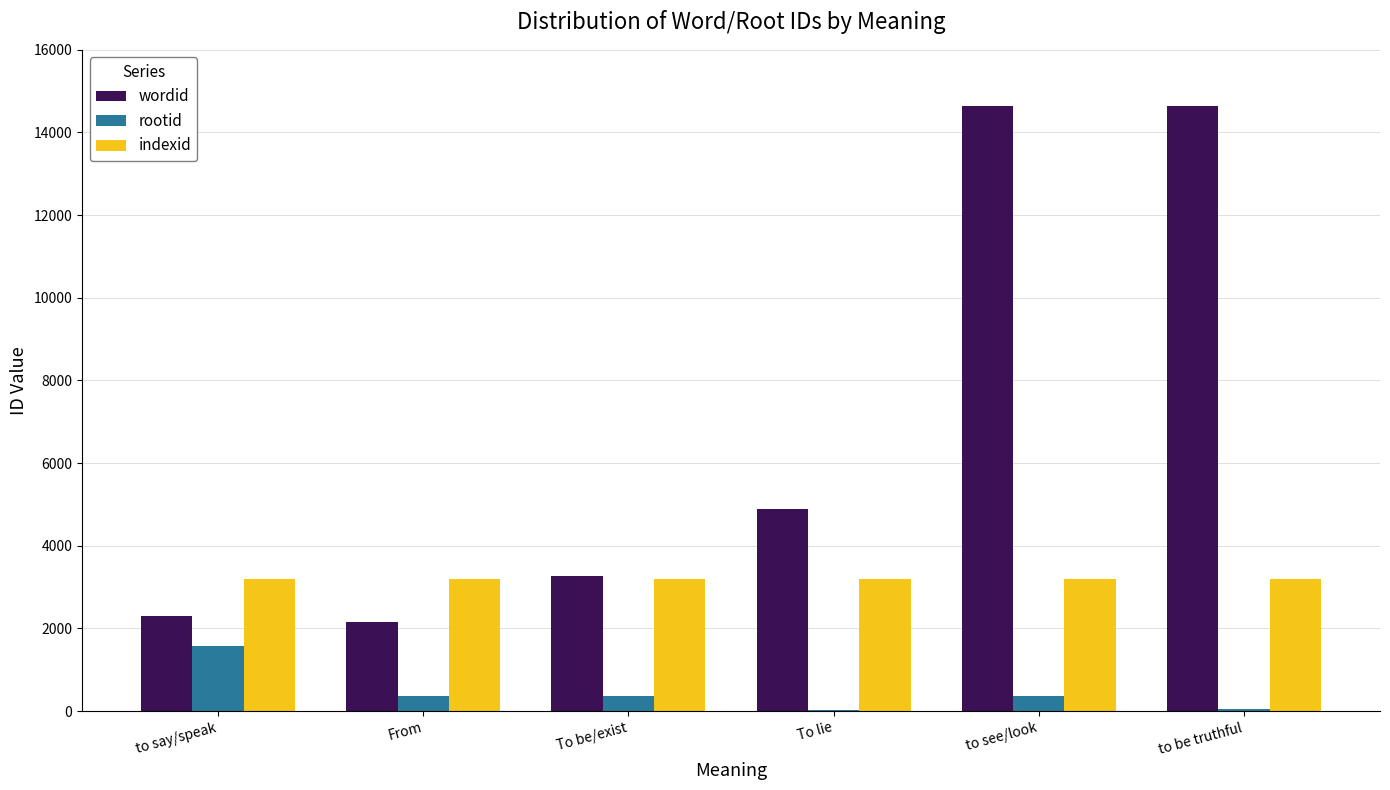

Which series has the largest total across all categories?

wordid